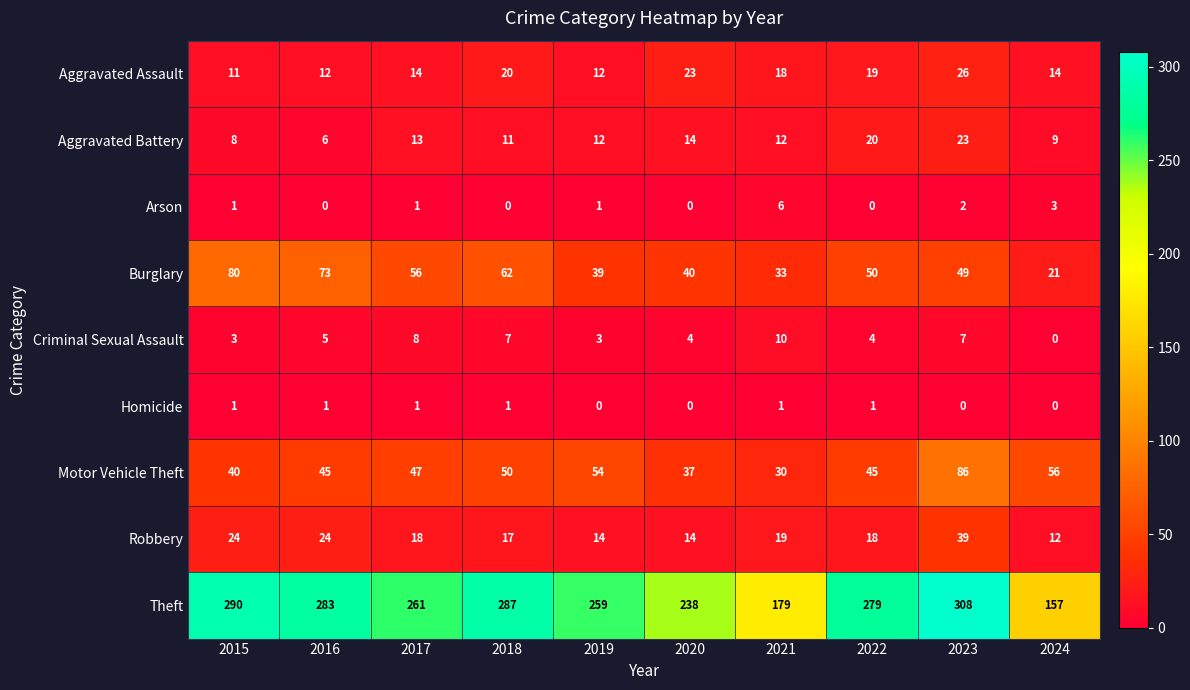

What is the difference between the Motor Vehicle Theft values at 2018 and 2024?

6